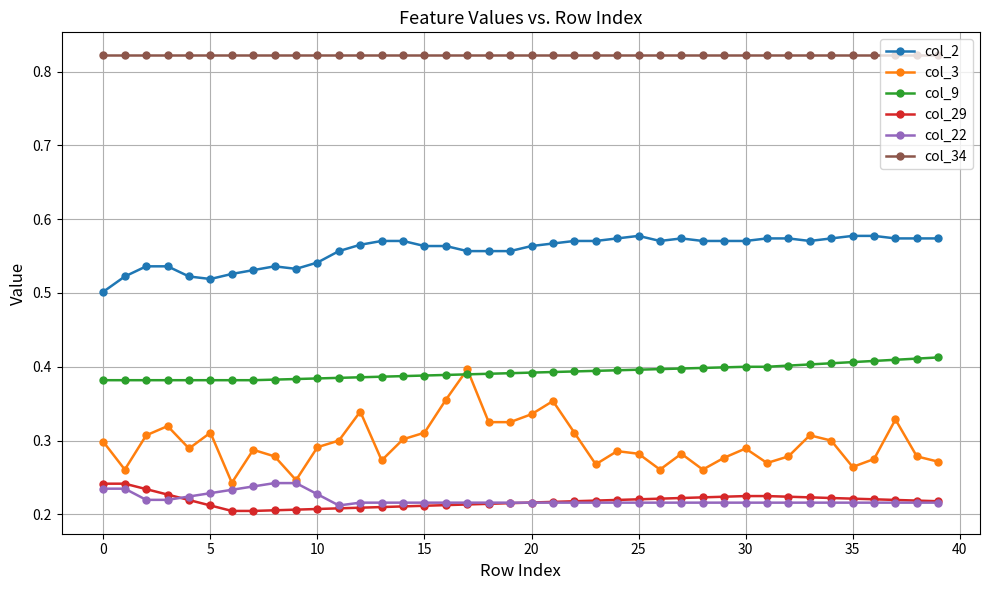

True or false: col_29 and col_3 cross at least once.

False